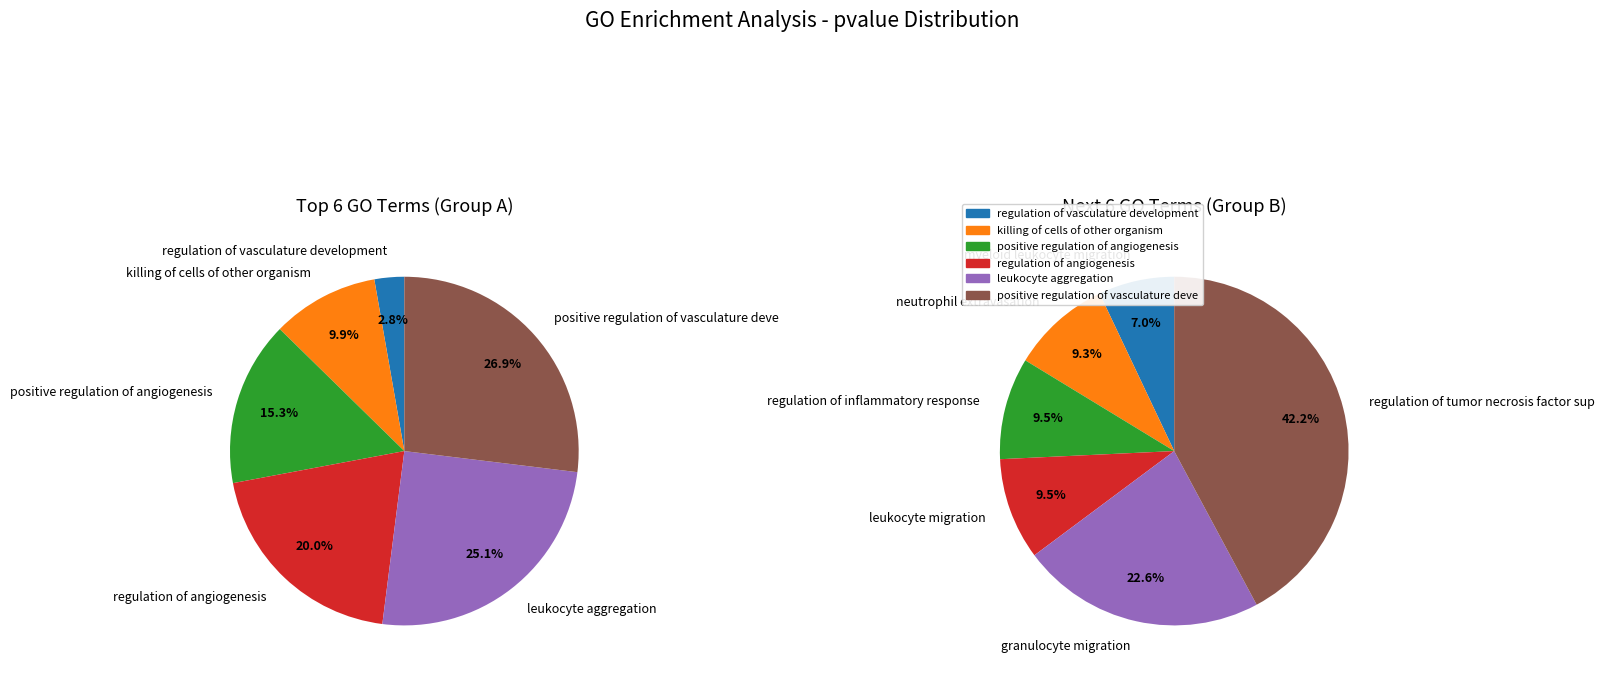

How many segments does this pie chart have?

6